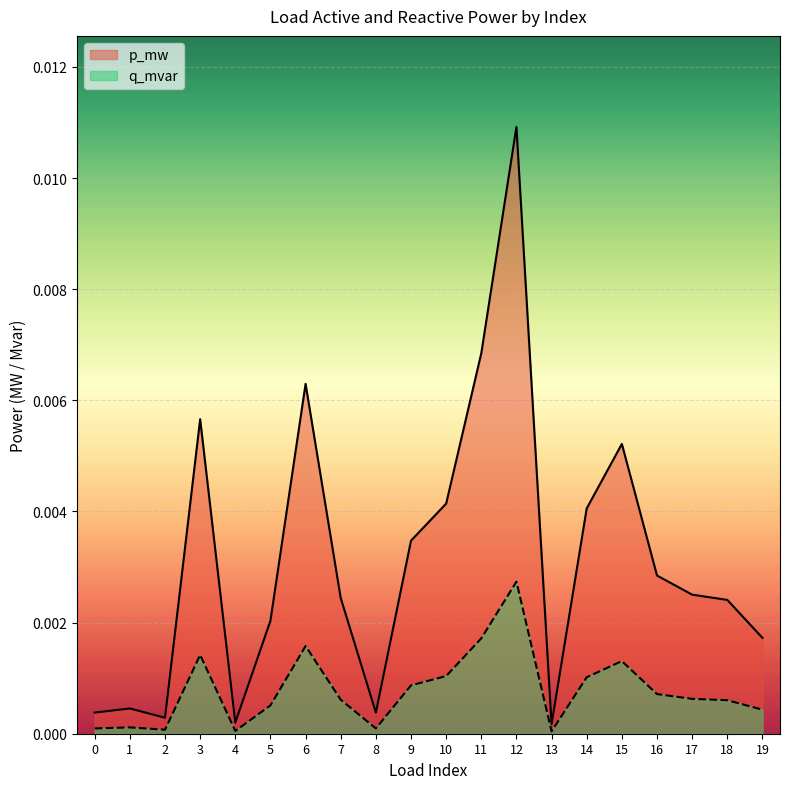

Which series has the largest range (max minus min)?

p_mw